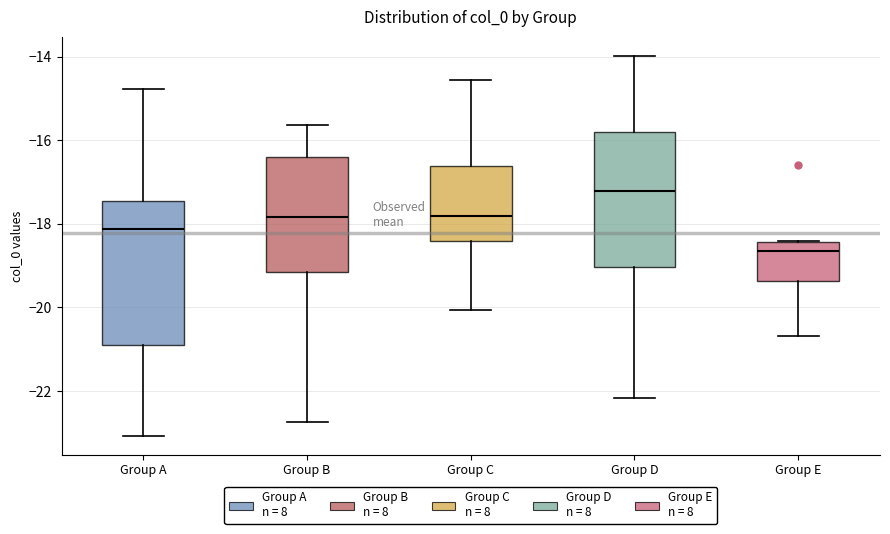

Where is the lower edge of the box for Group E on the y-axis? The values are not printed on the chart, so give them approximately, as read against the axis.

-19.4